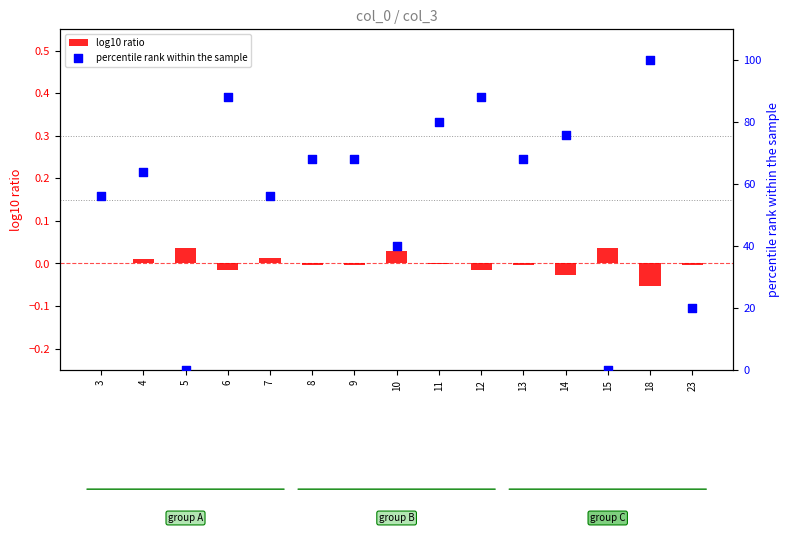

At how many categories does at least one series exceed 85?

3